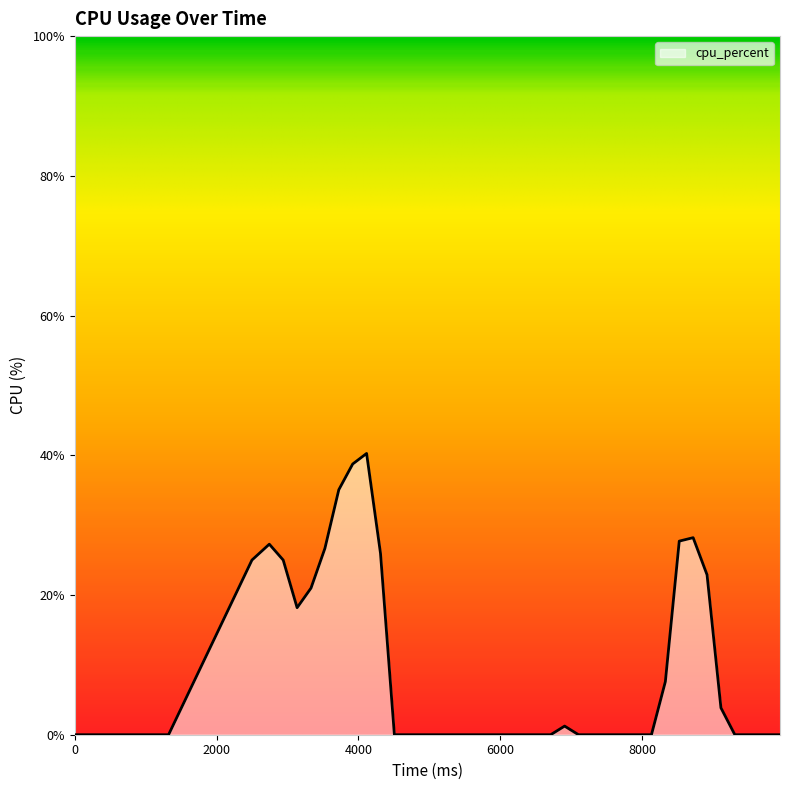

What is the greatest value displayed?

40.3